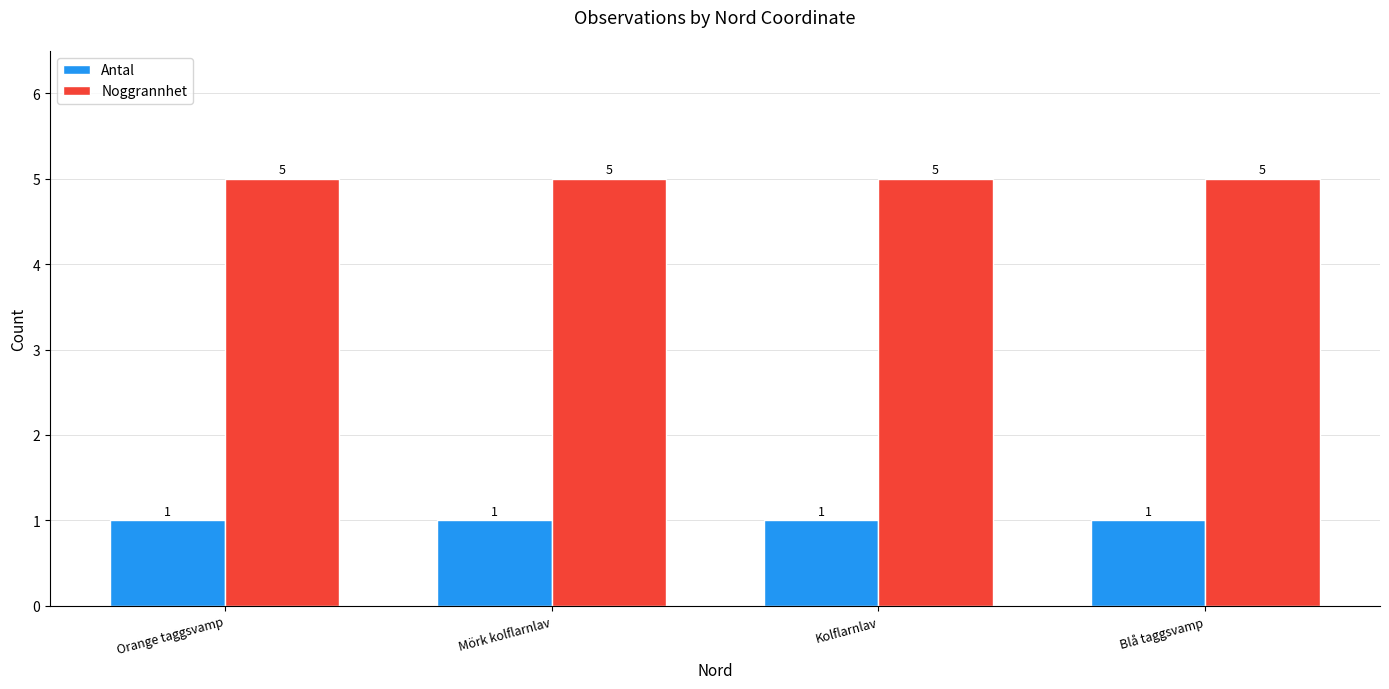

What is the maximum value shown in the chart?

5